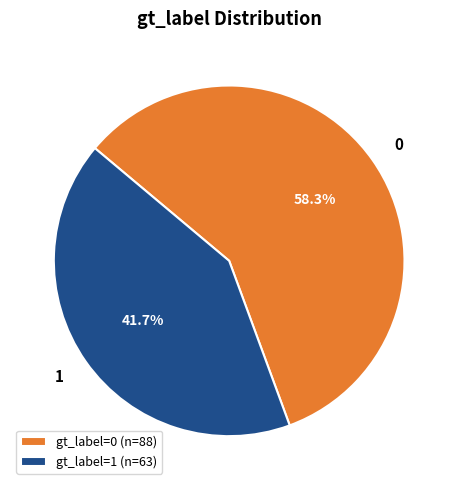

How many segments does this pie chart have?

2